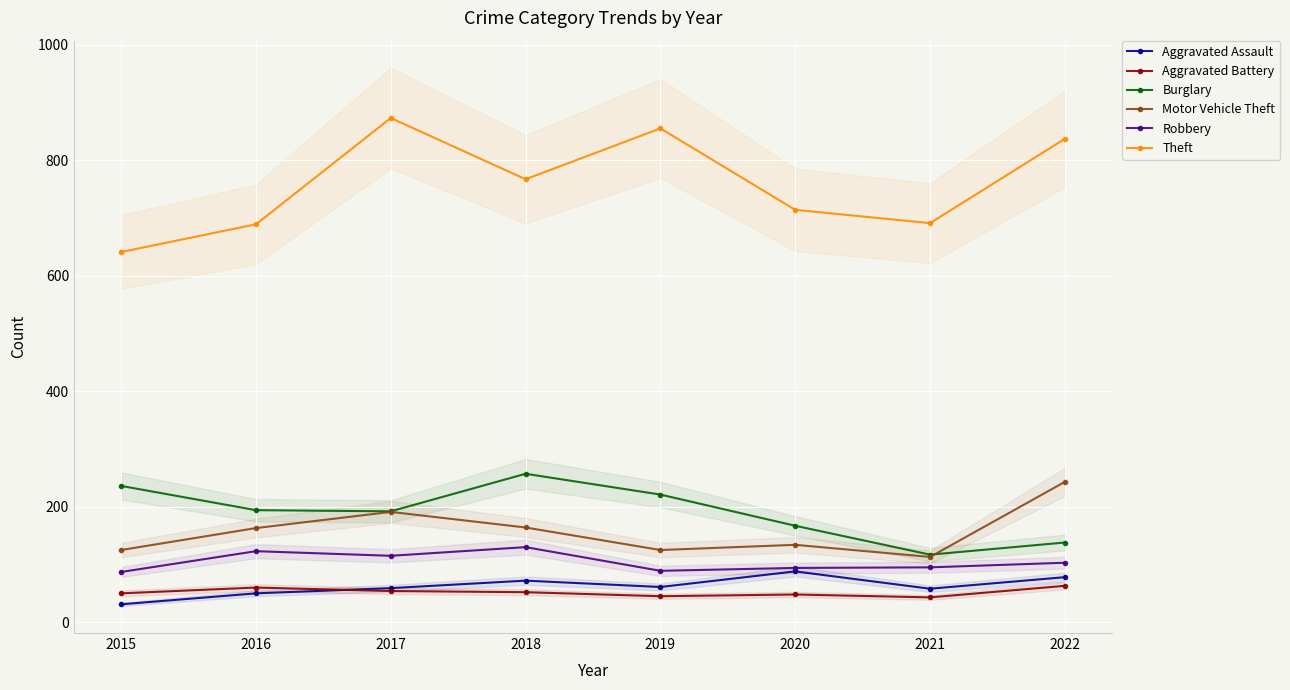

How many lines are shown in the chart?

6